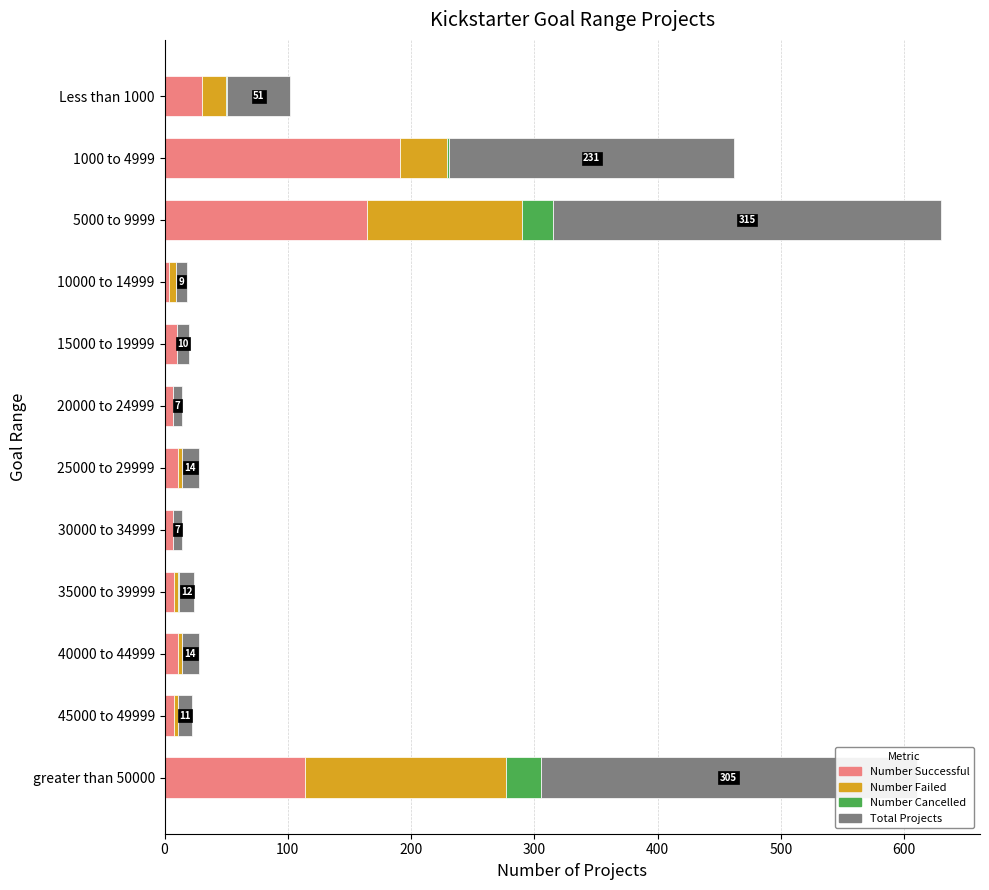

Where is Number Successful nearest to the value 97?

greater than 50000